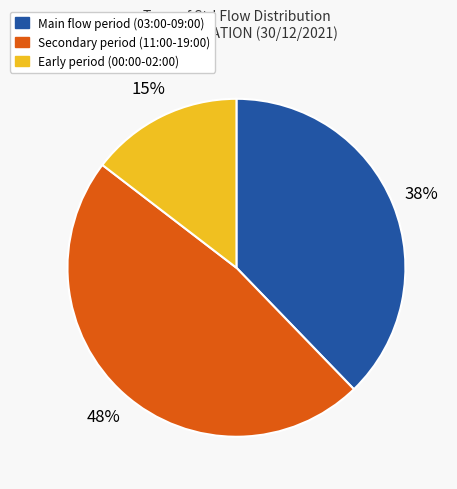

Is there a majority slice in this chart?

No